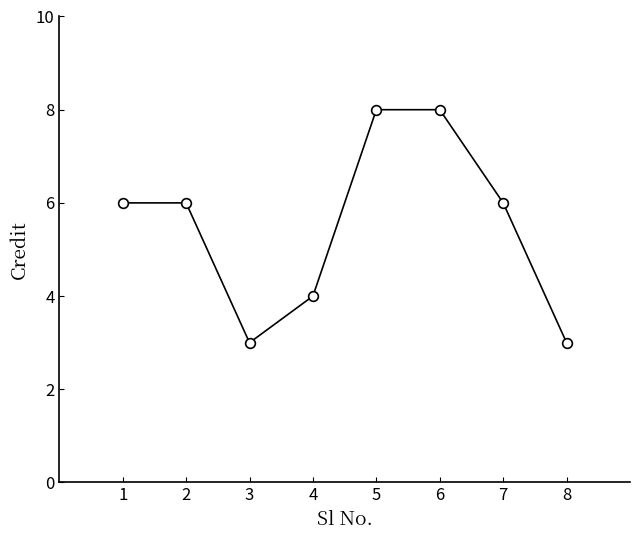

What is the approximate value at 5?

8